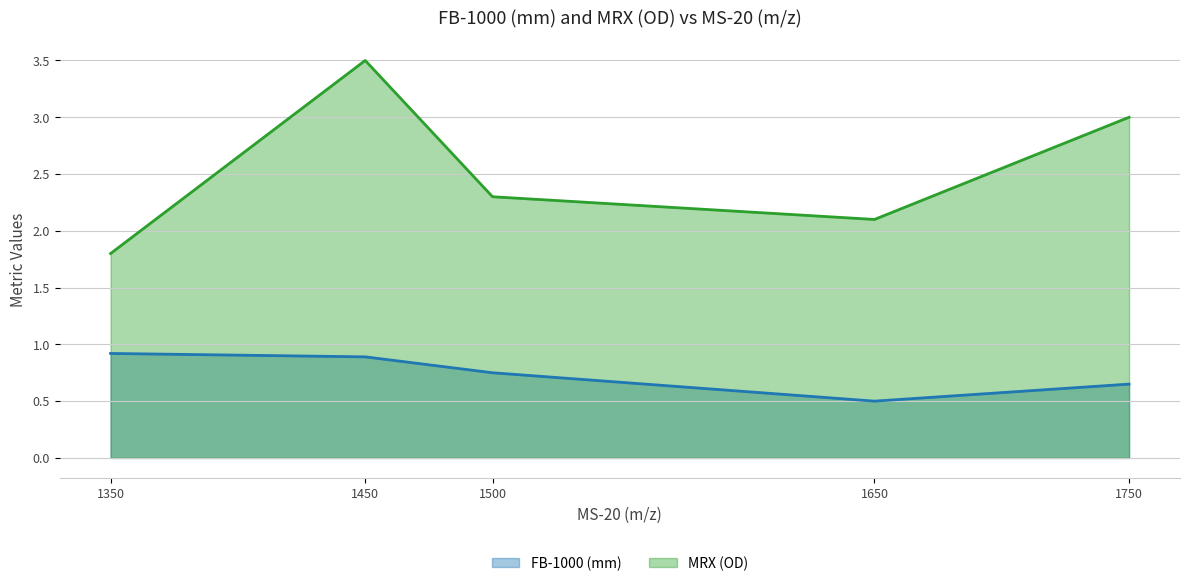

What is the spread (max minus min) of values at 1750?

2.4